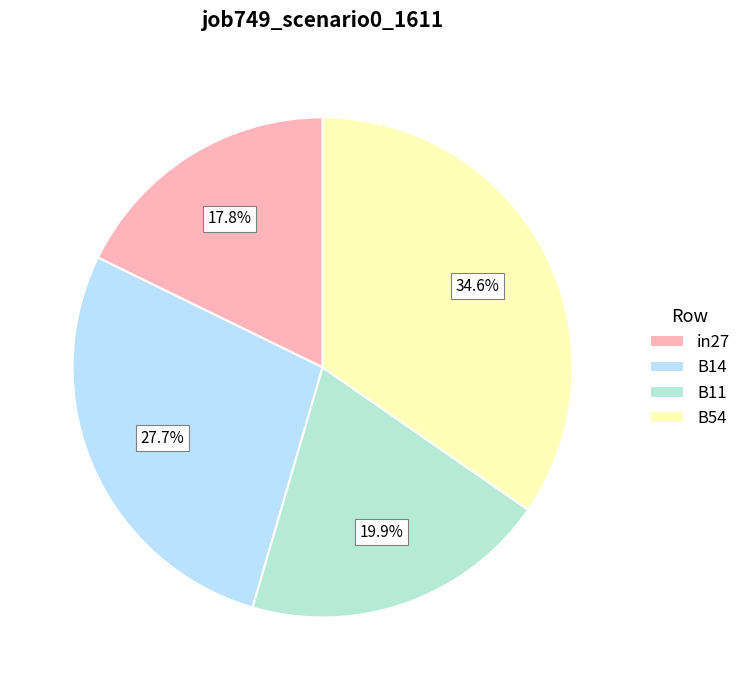

To the nearest percent, what percentage of the pie is B11?

20%